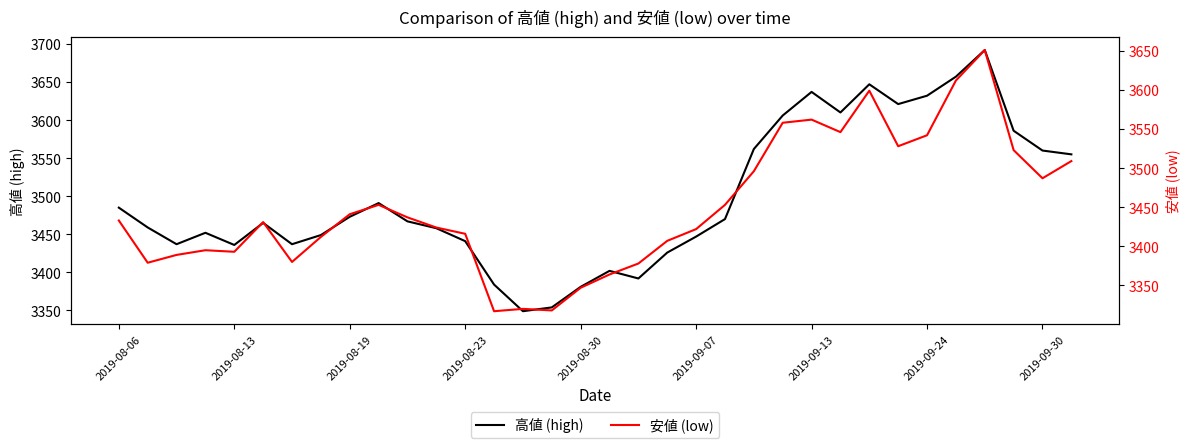

Rank the series by their average value, from lowest to highest.

安値 (low), 高値 (high)